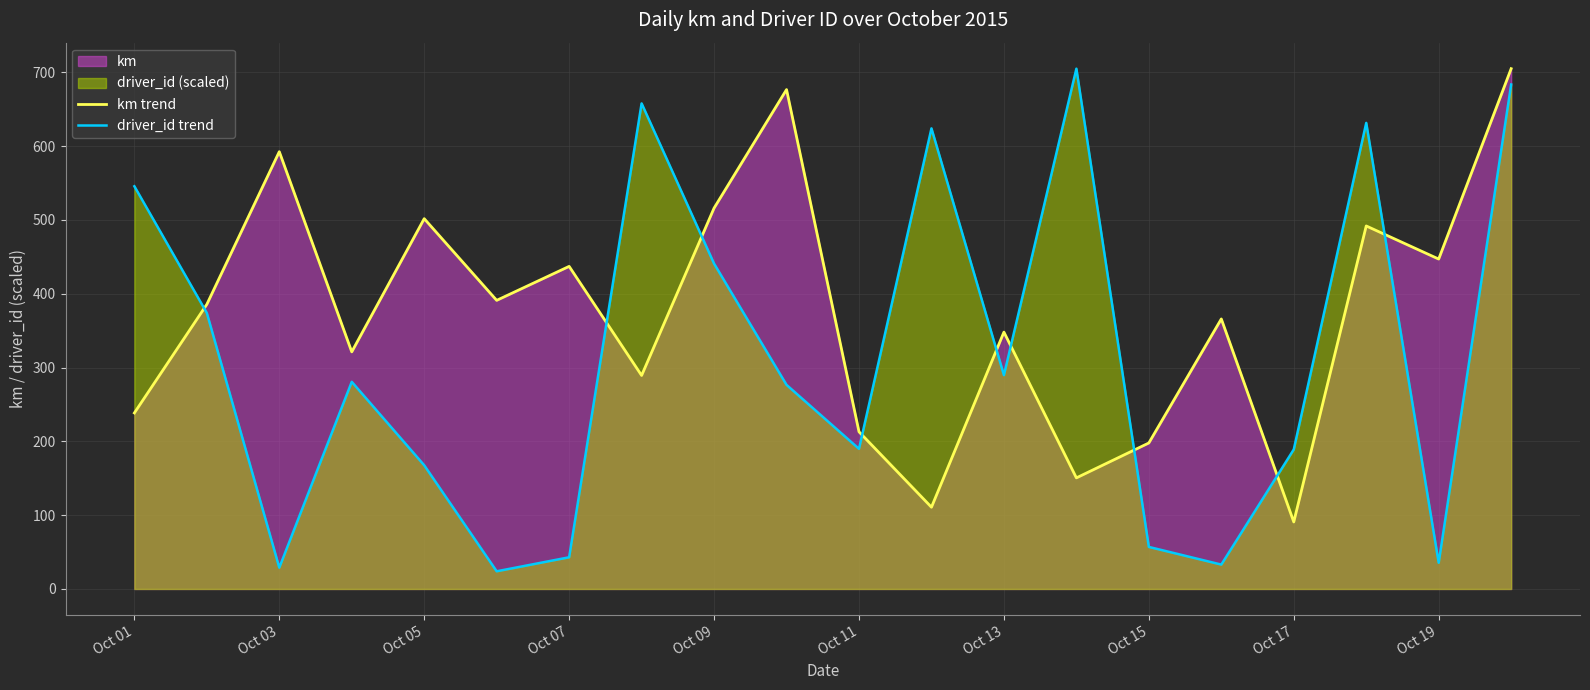

What is the difference between the maximum and minimum values in the driver_id trend series?

681.1